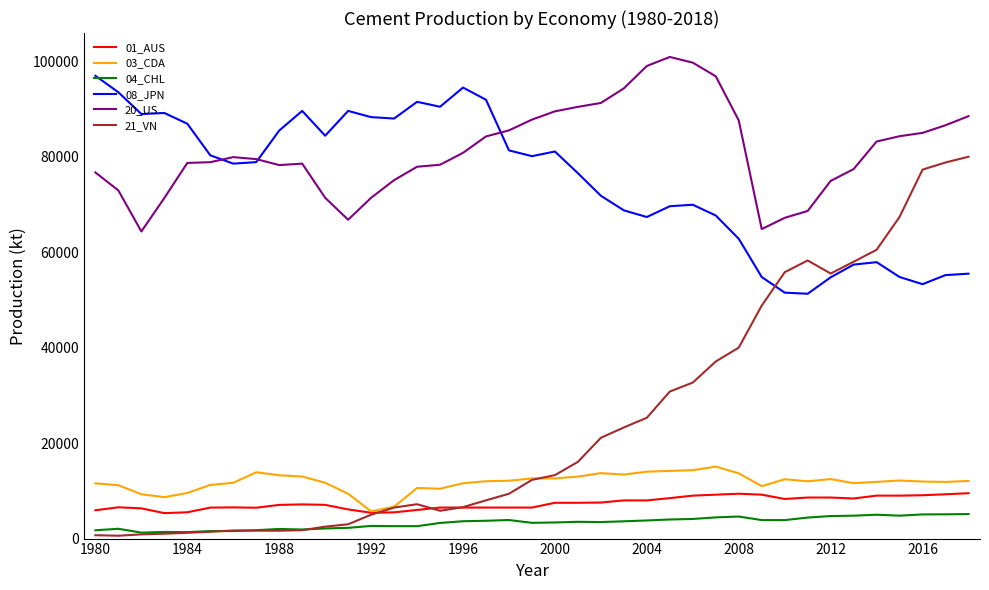

True or false: 01_AUS and 04_CHL cross at least once.

False